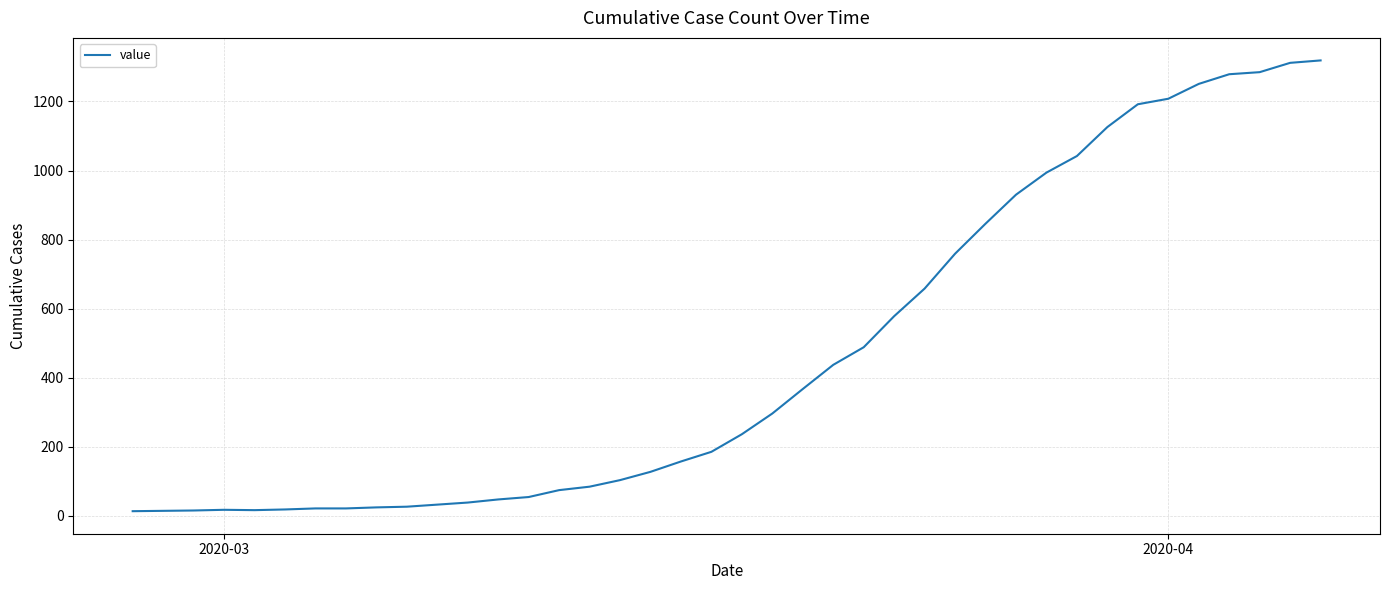

What is the difference between the maximum and minimum values?

1306